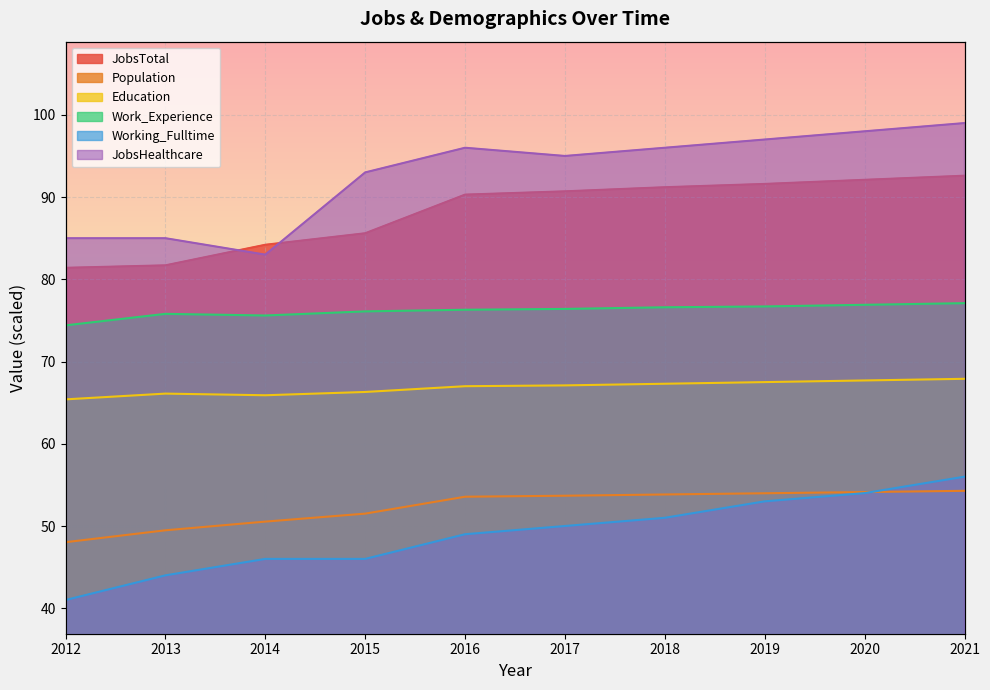

What is the greatest value displayed?

99.0